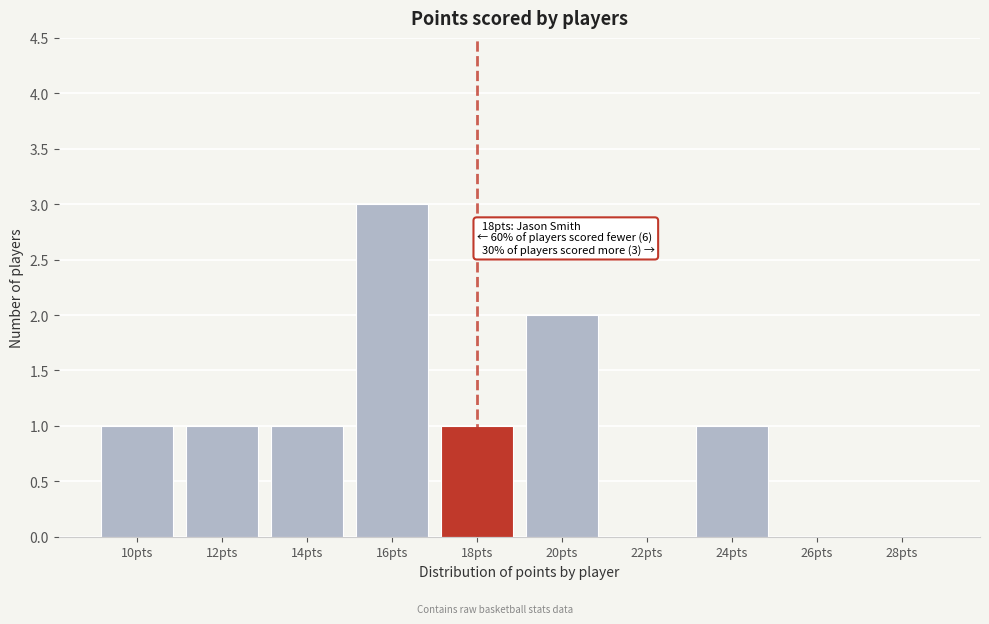

Between 24pts and 16pts, which is larger?

16pts